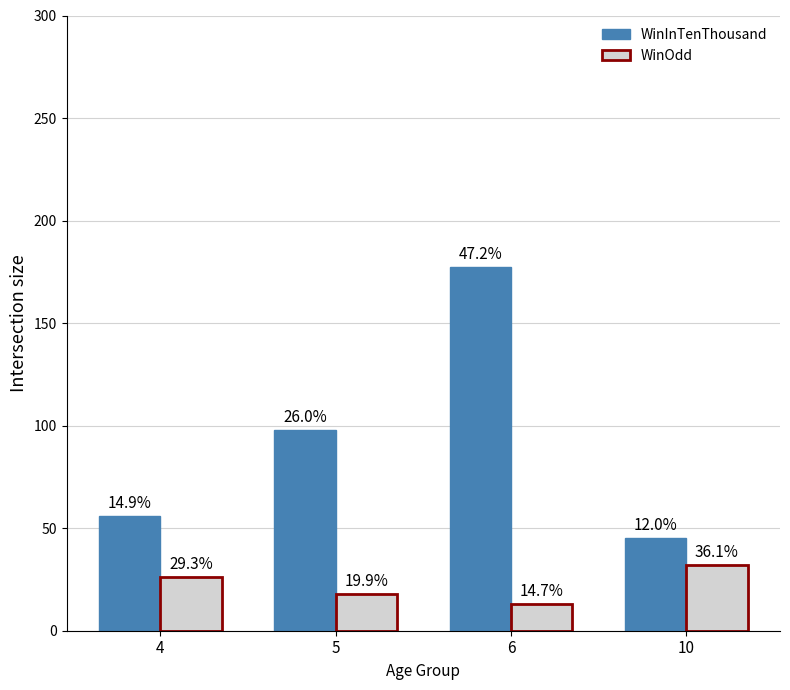

What is the difference between the highest and lowest values at 5?

80.0